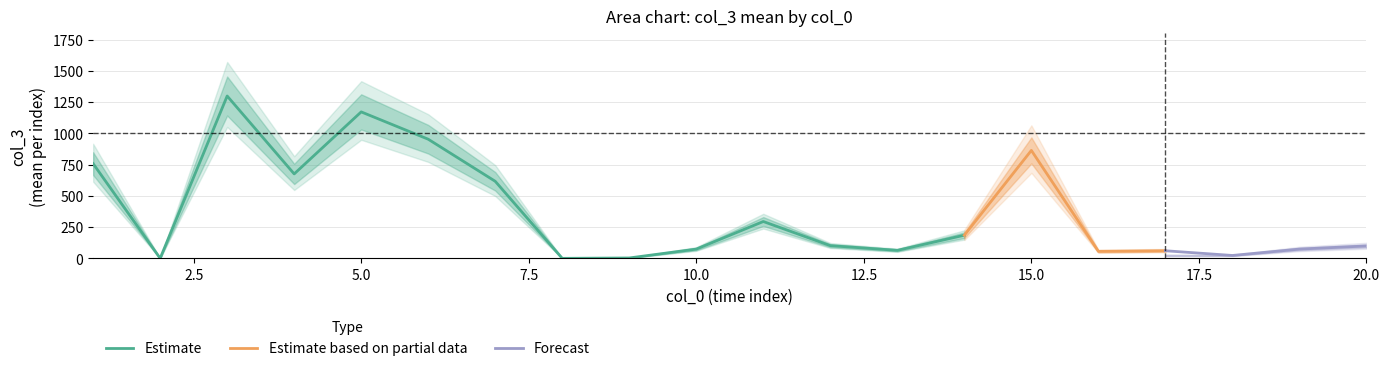

How many series are shown in this chart?

3